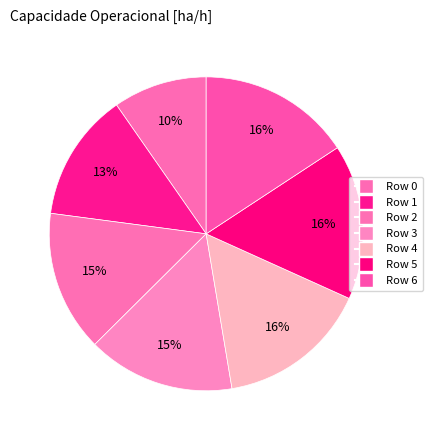

To the nearest percent, what is the average slice percentage?

14%